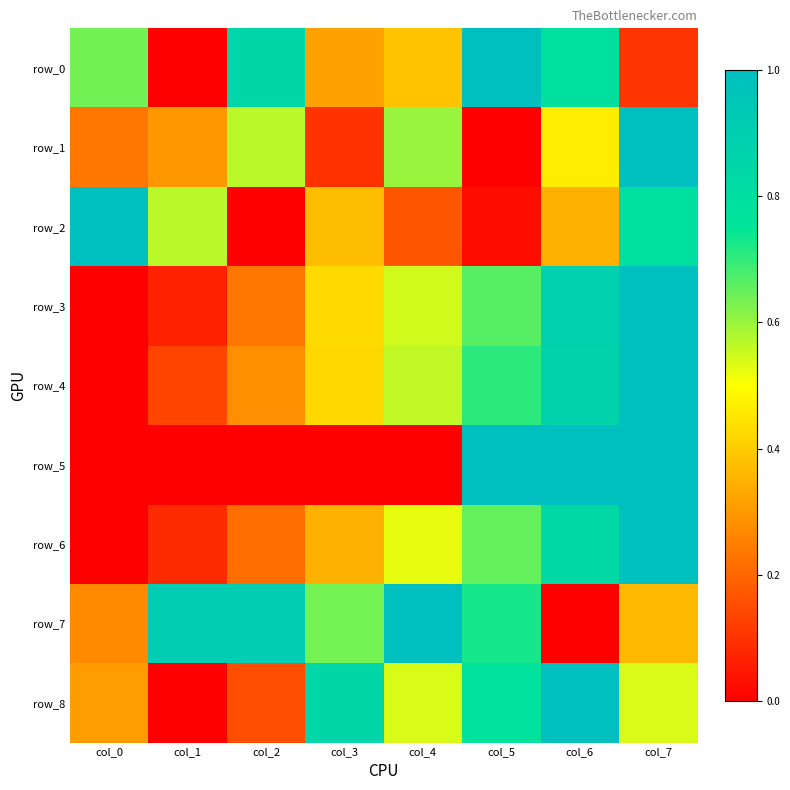

At which label is row_8 closest to 0?

col_1